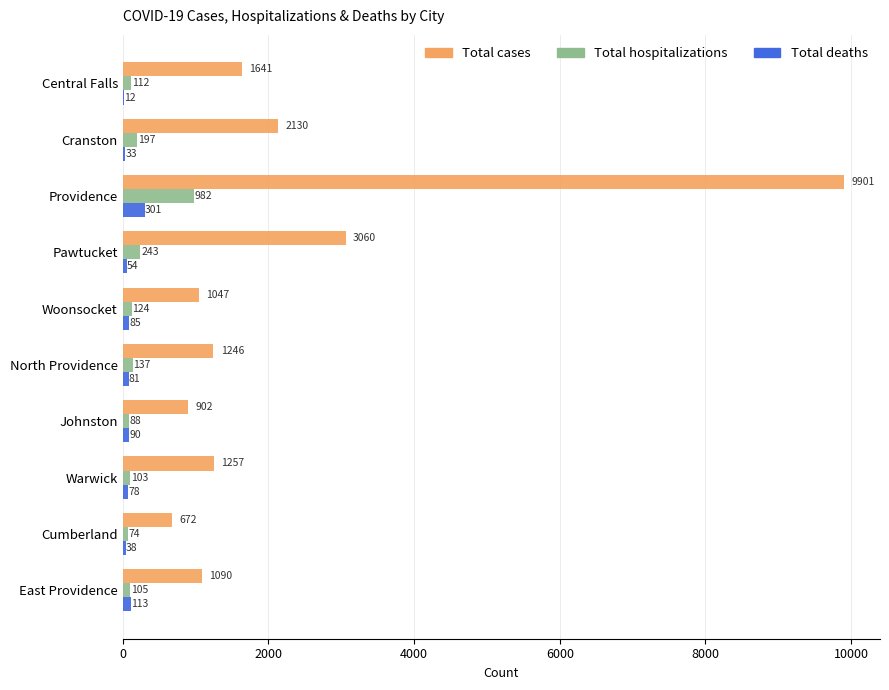

What are all the series names shown in the legend?

Total cases, Total hospitalizations, Total deaths